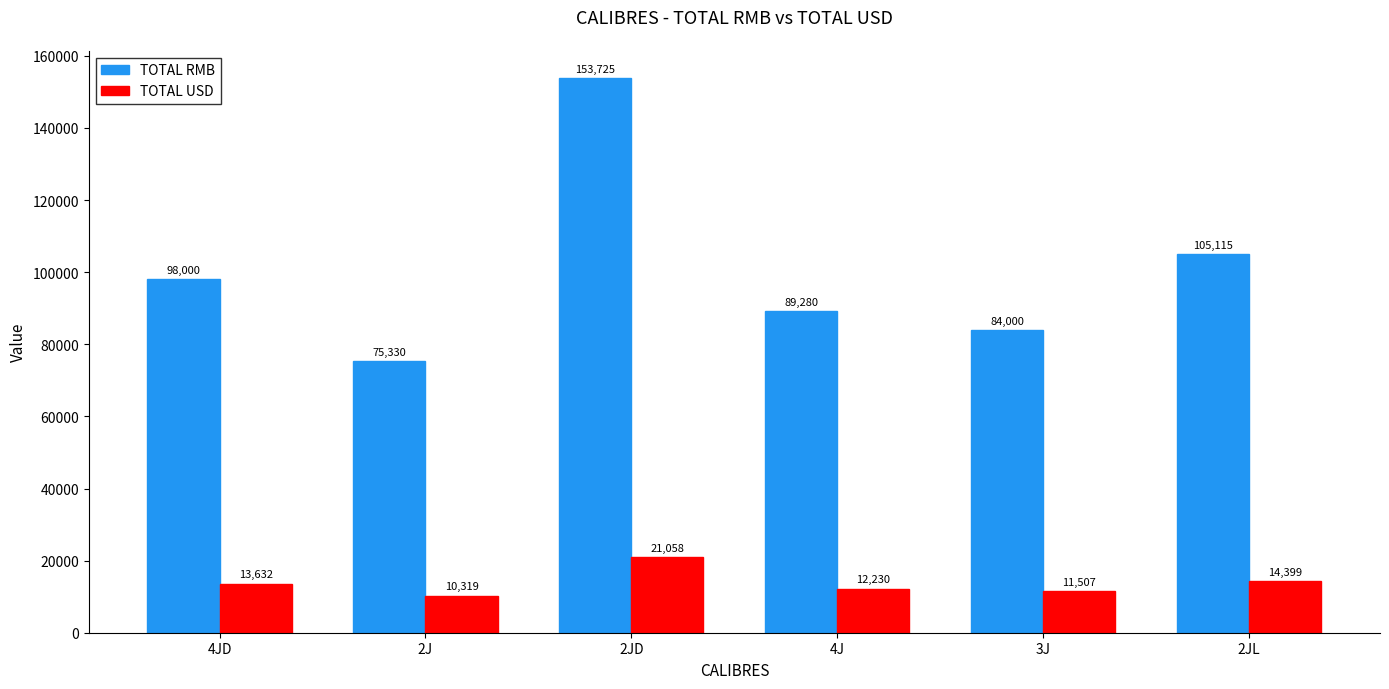

What is the difference between the highest and lowest values at 4J?

77049.9